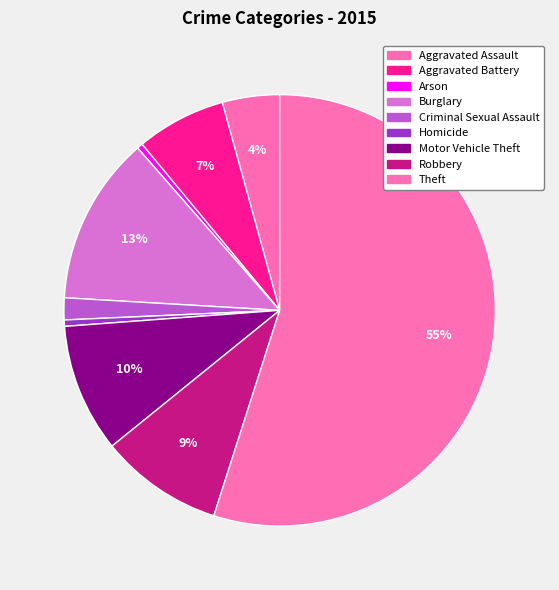

Which slice represents more than half of the pie?

Theft